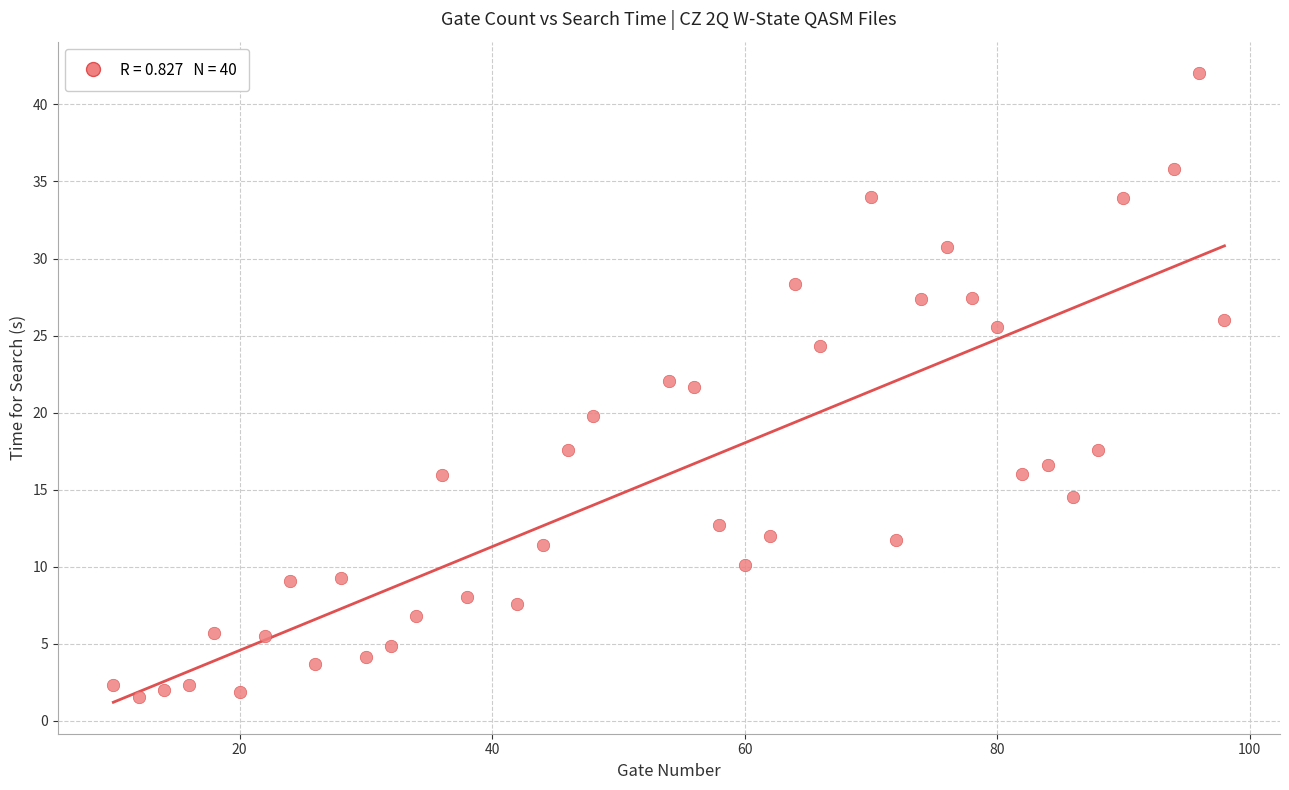

What is the range of X values (max minus min)?

88.0